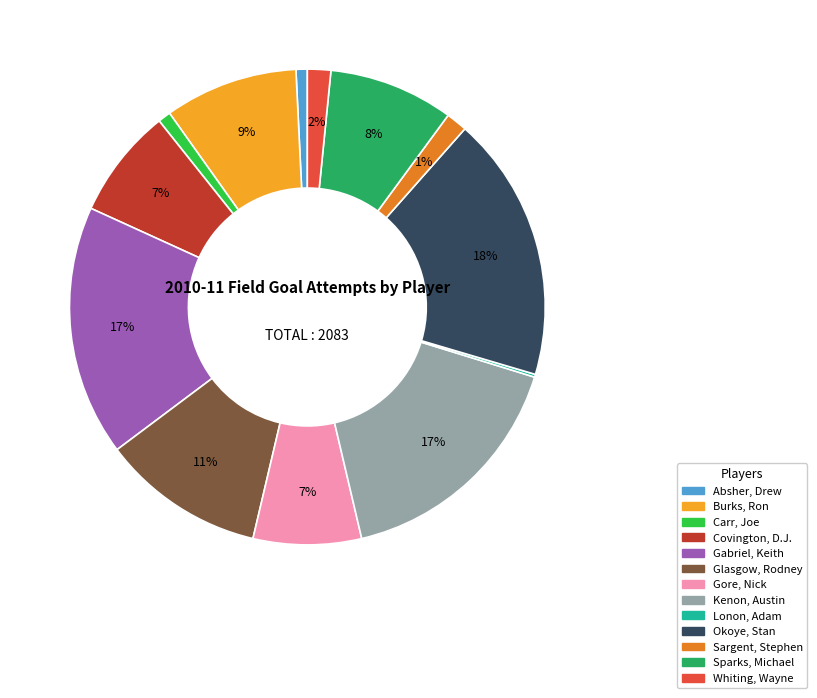

Which category has the biggest portion of the pie?

Okoye, Stan